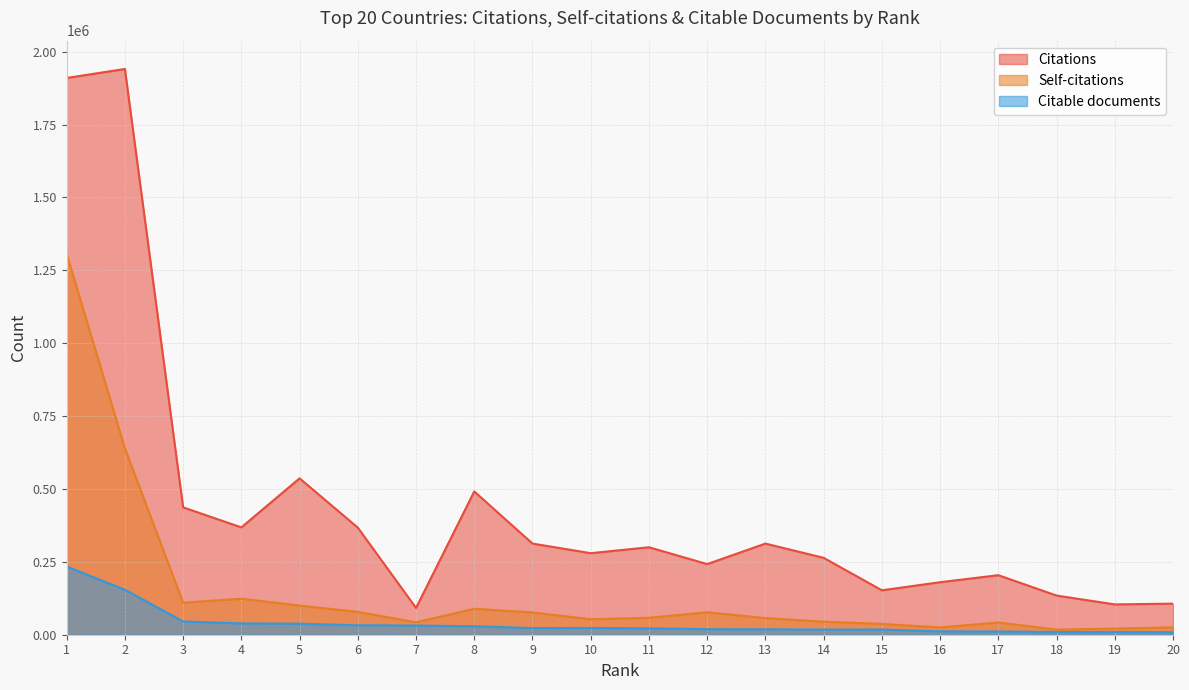

Which category has the highest value in the Citable documents series?

1